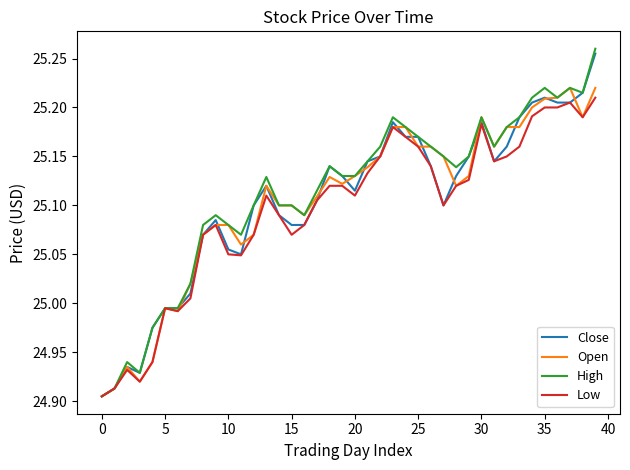

True or false: High and Low intersect in this chart.

False